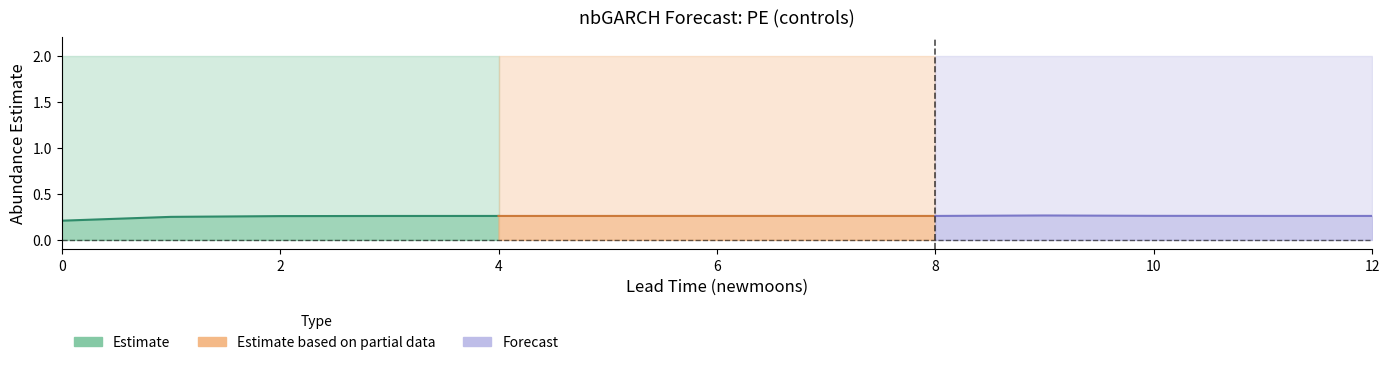

Is the value of upper_pi at 0 greater than the value of estimate at 7?

Yes